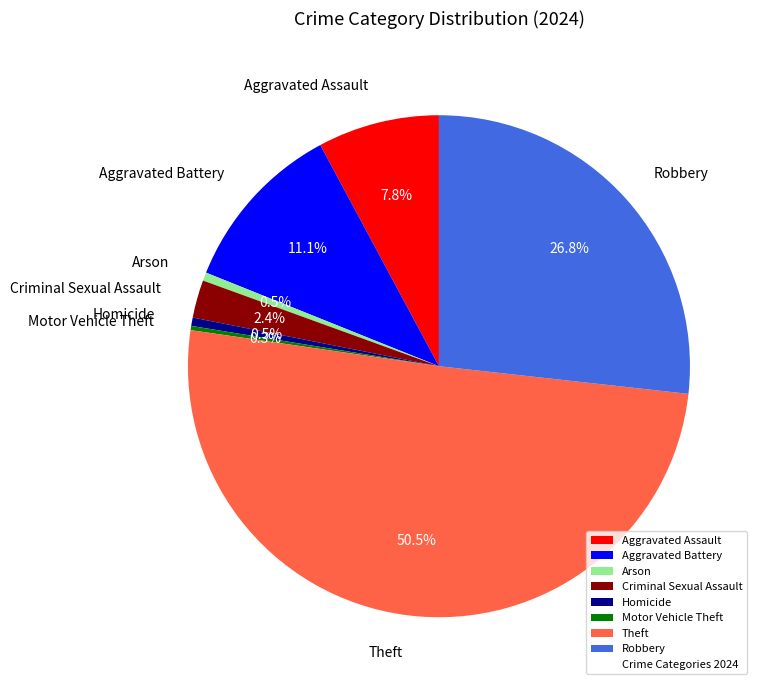

How much of the chart is everything except Aggravated Assault?

92.2%